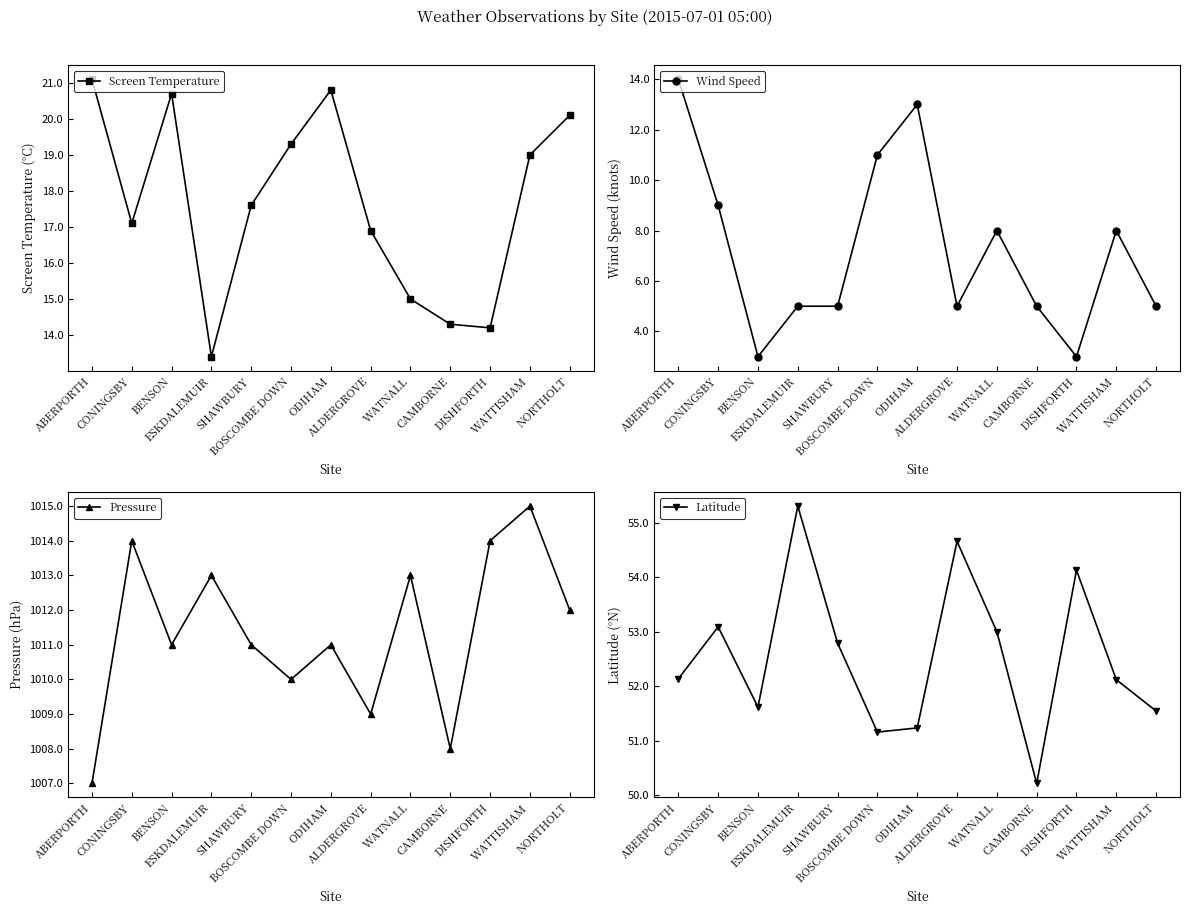

What is the value of the Wind Speed point at the 1st from the left?

14